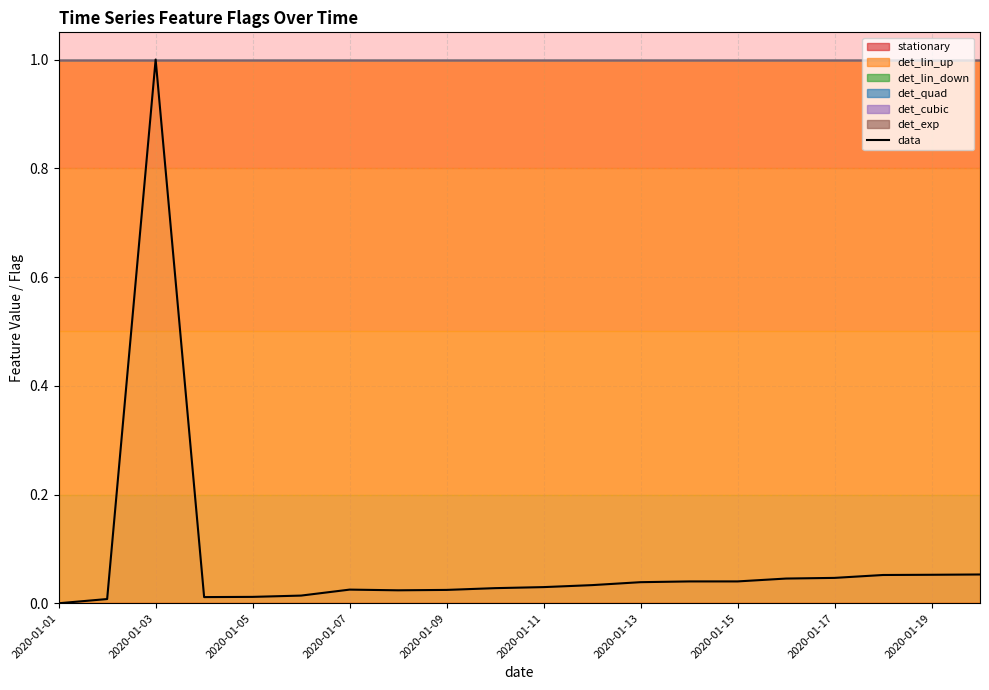

How many points are higher than both their immediate neighbors (excluding endpoints)?

2